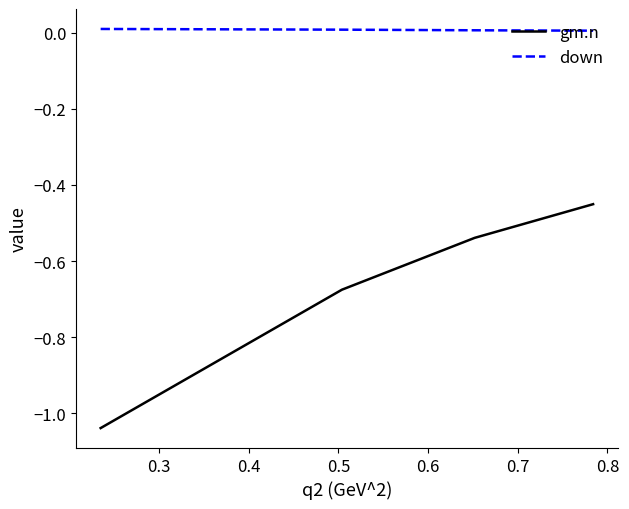

List the series in order of their overall mean, lowest first.

gm.n, down